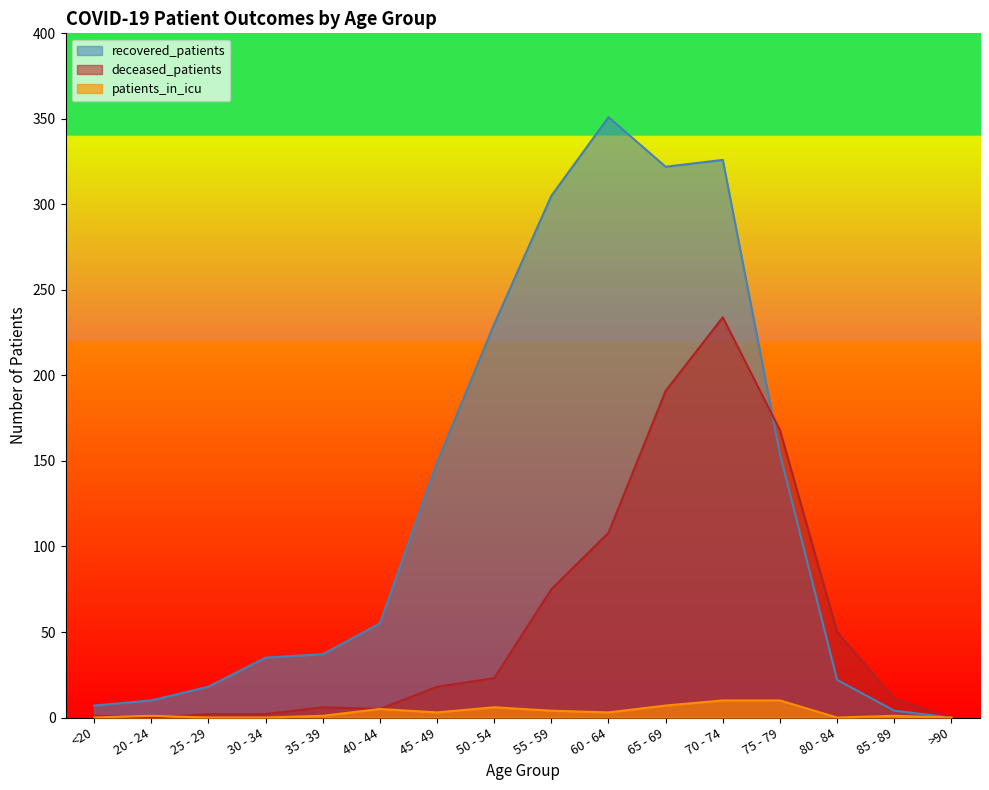

The recovered_patients series shows 7 at 20 - 24. True or false?

False